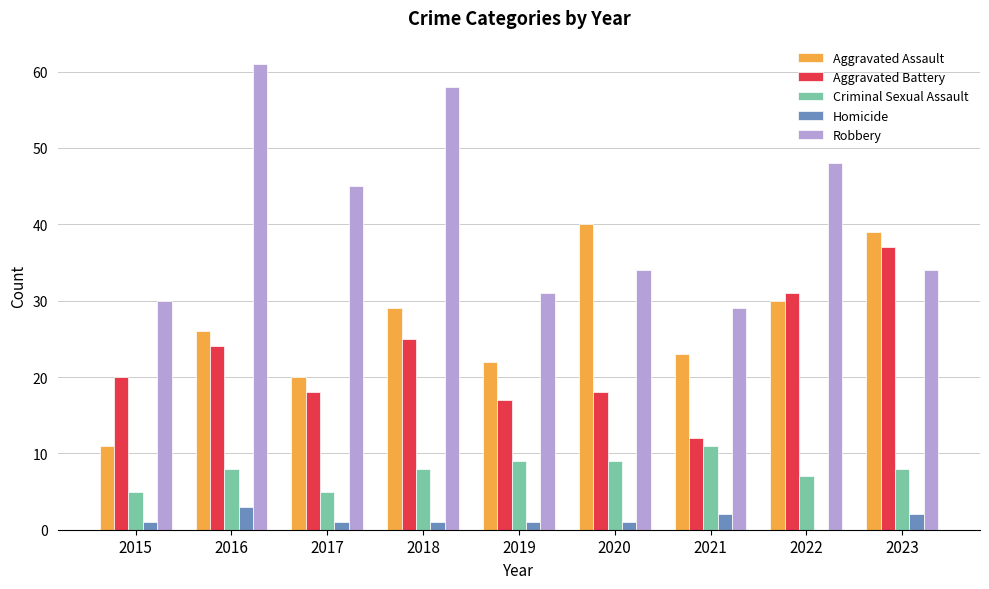

What is the average value of the Robbery series?

41